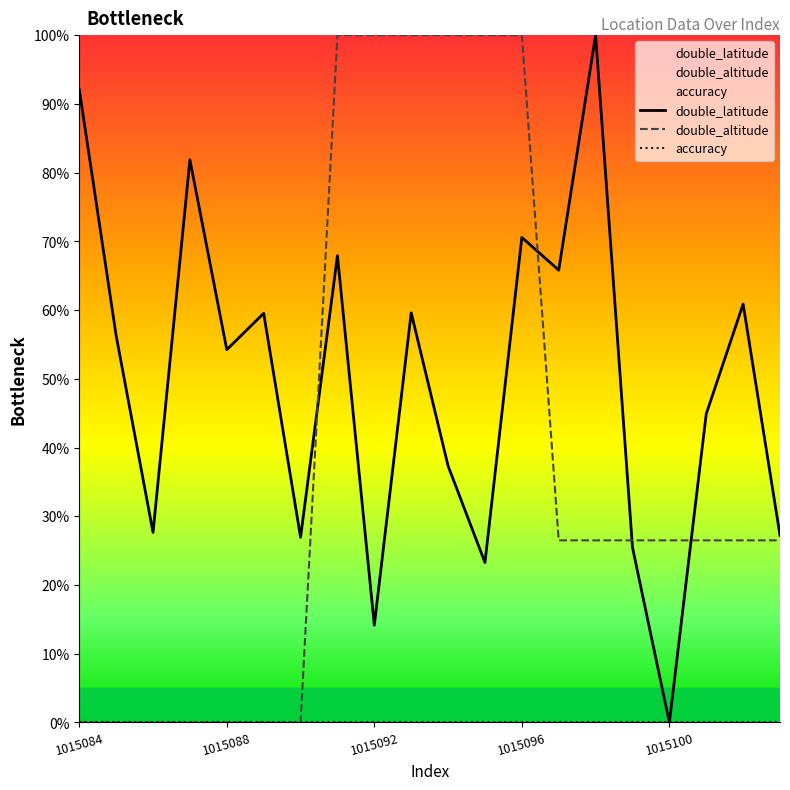

What is the highest value of the double_latitude series?

100.0